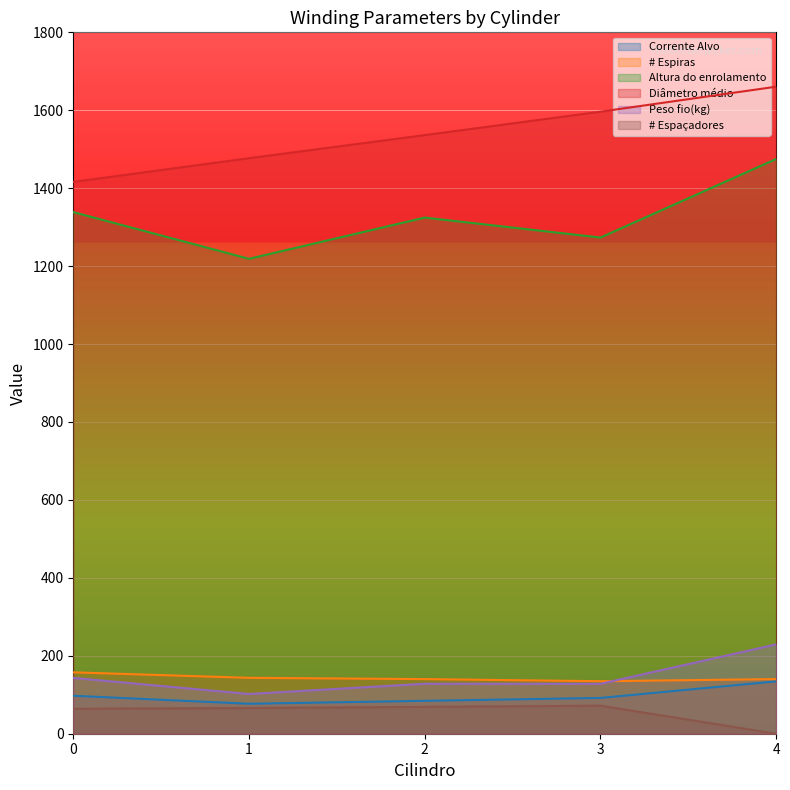

True or false: Altura do enrolamento and Peso fio(kg) intersect in this chart.

False